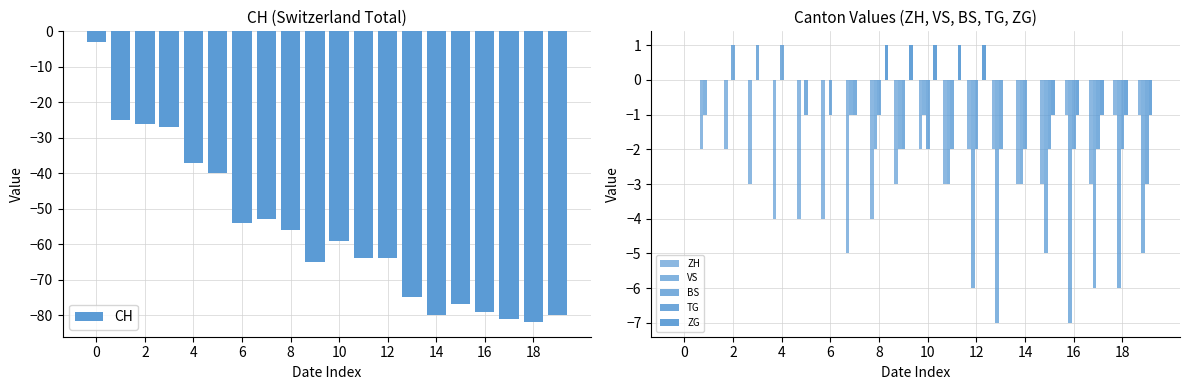

Which series changed the most between 4 and 12?

CH